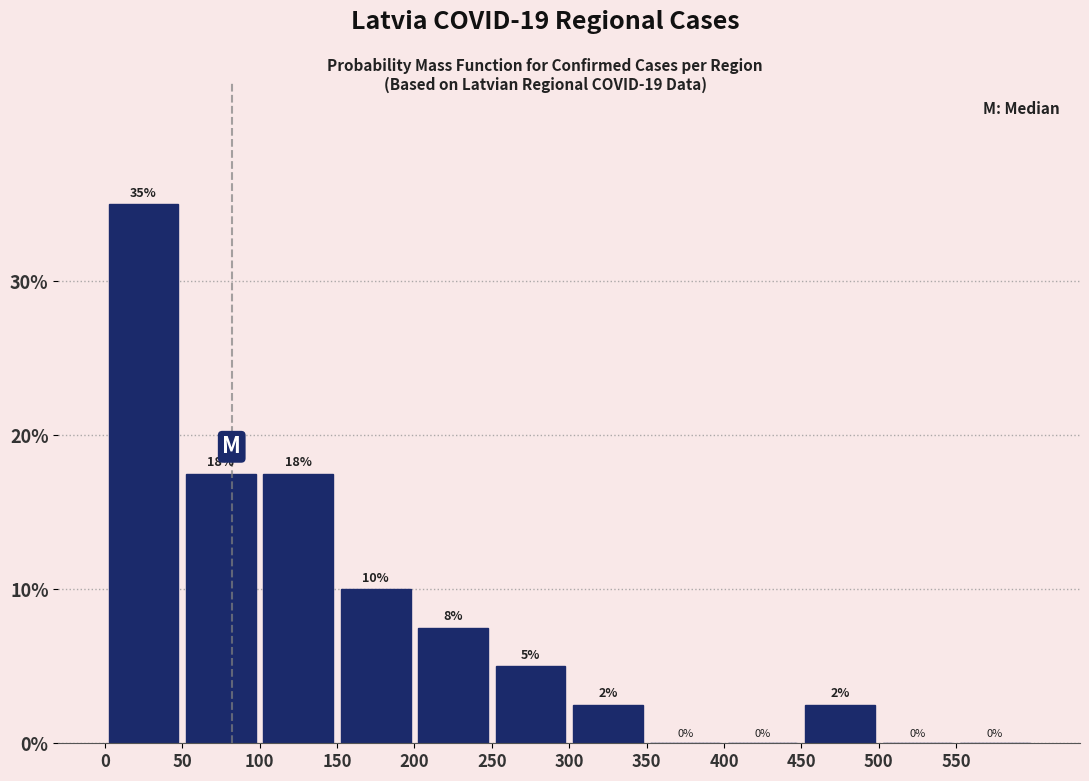

Which range on the x-axis has the tallest bar?

0 to 50